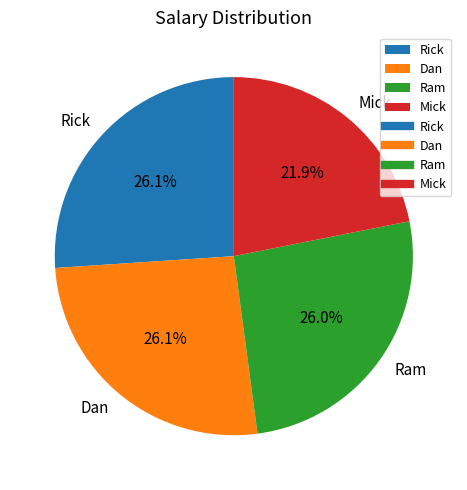

Is there any slice that represents more than half of the pie?

No